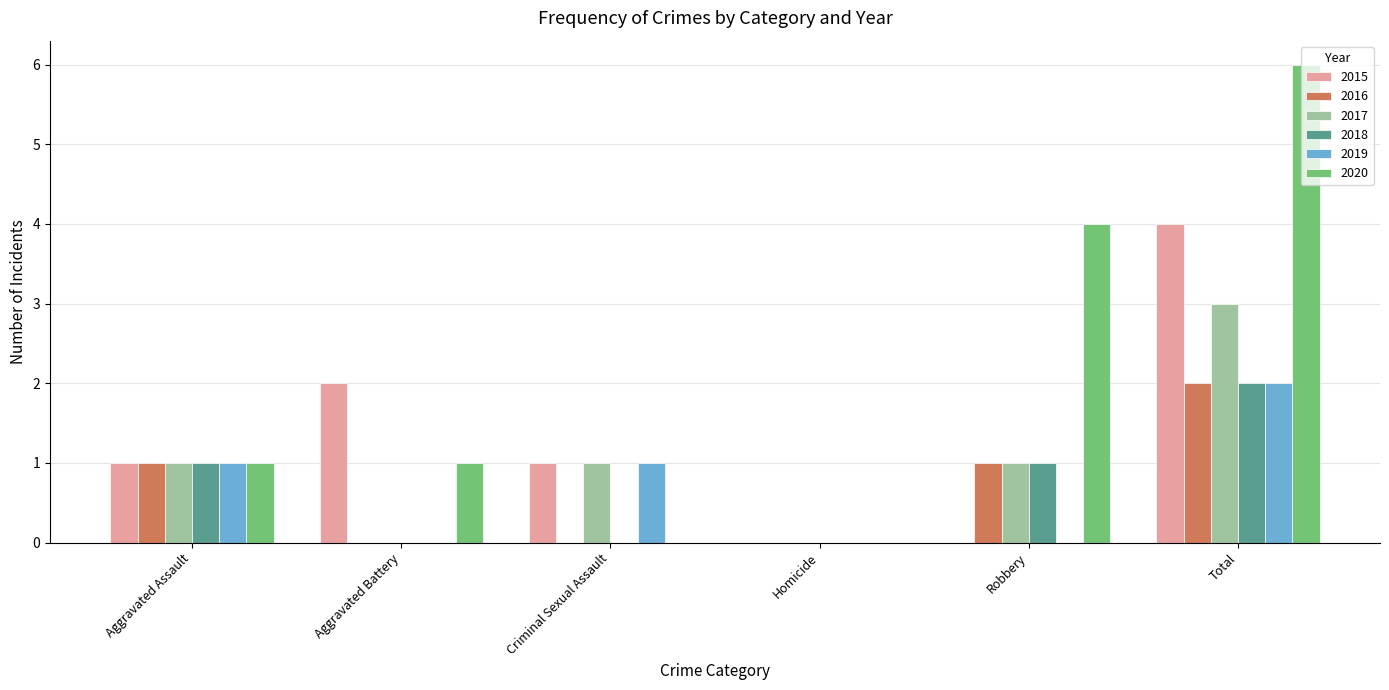

What is the total value across all series at Criminal Sexual Assault?

3